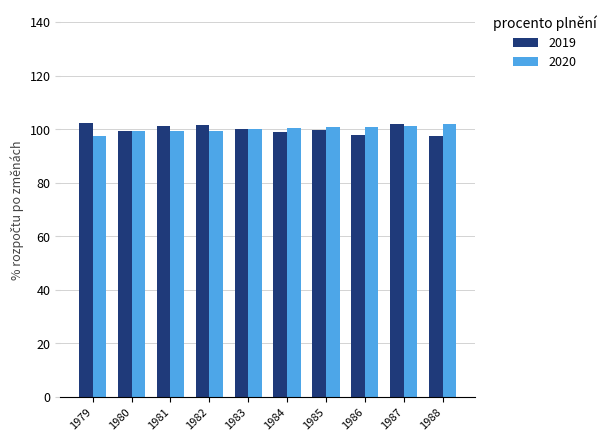

What is the value of the 2019 bar at the 3rd from the left?

101.3